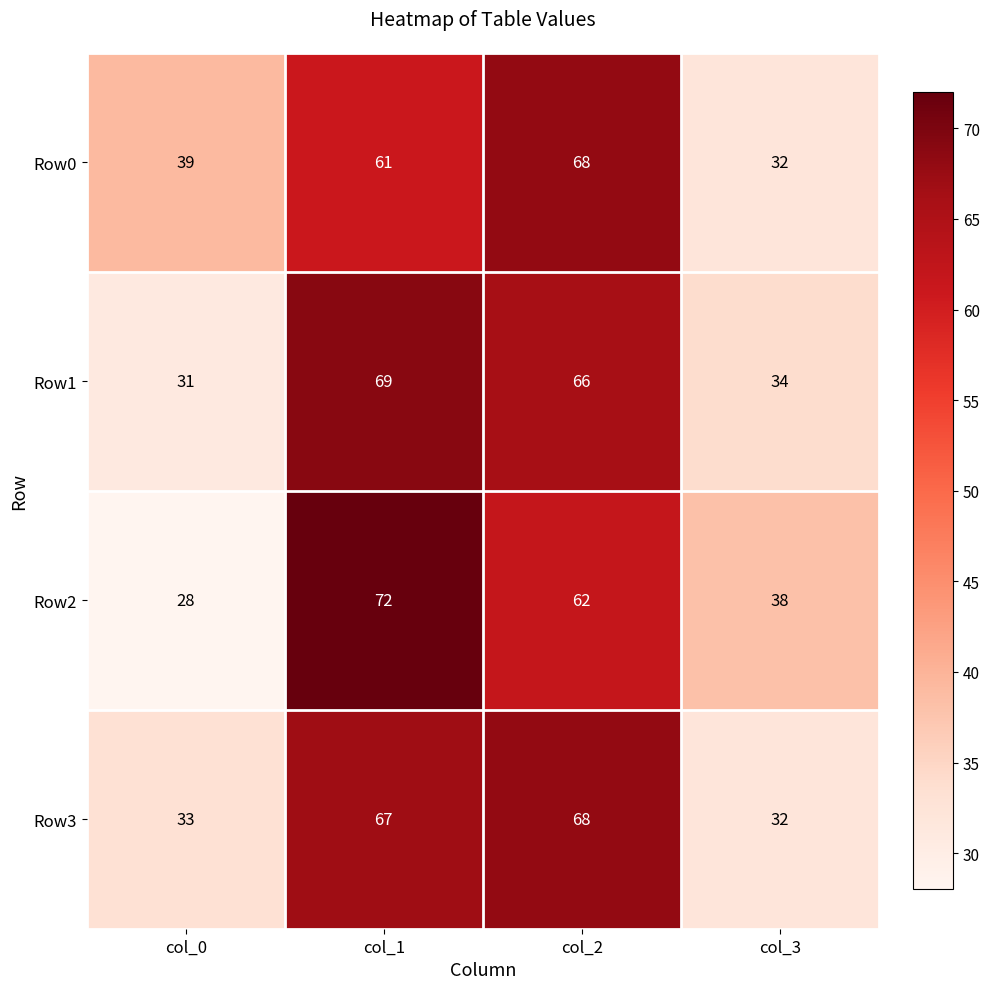

What is the average value of the Row2 series?

50